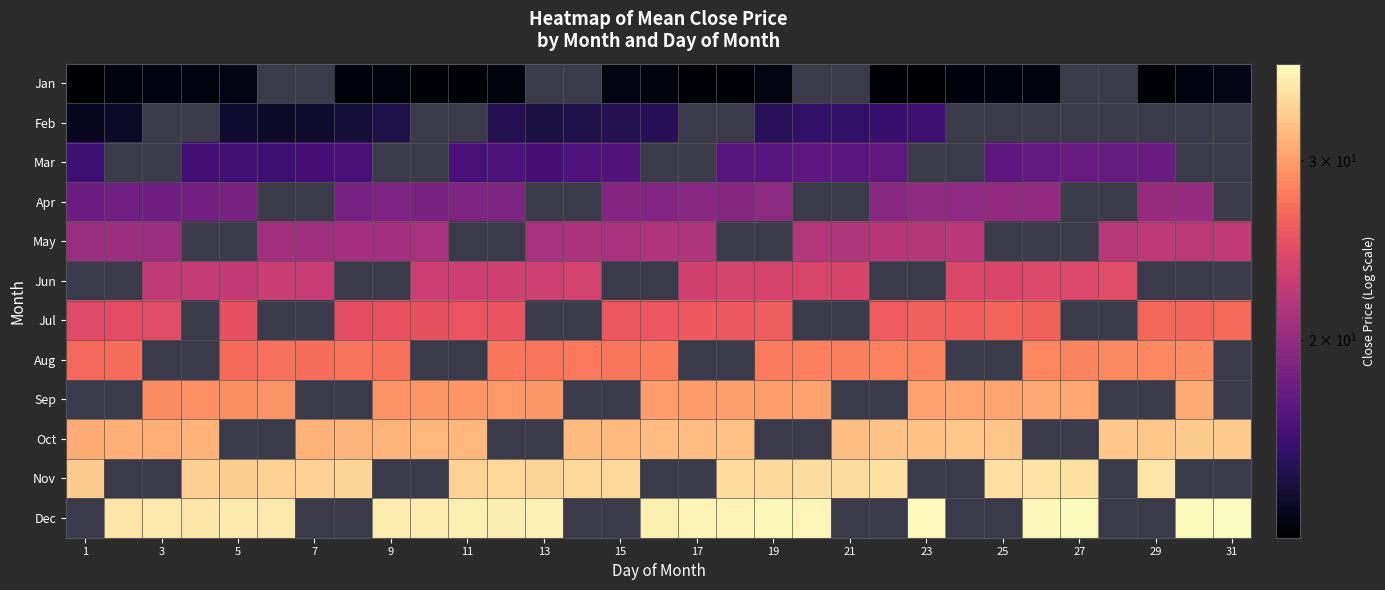

List the series in order of their overall mean, highest first.

Jan, Feb, Mar, Apr, May, Jun, Jul, Aug, Sep, Oct, Nov, Dec